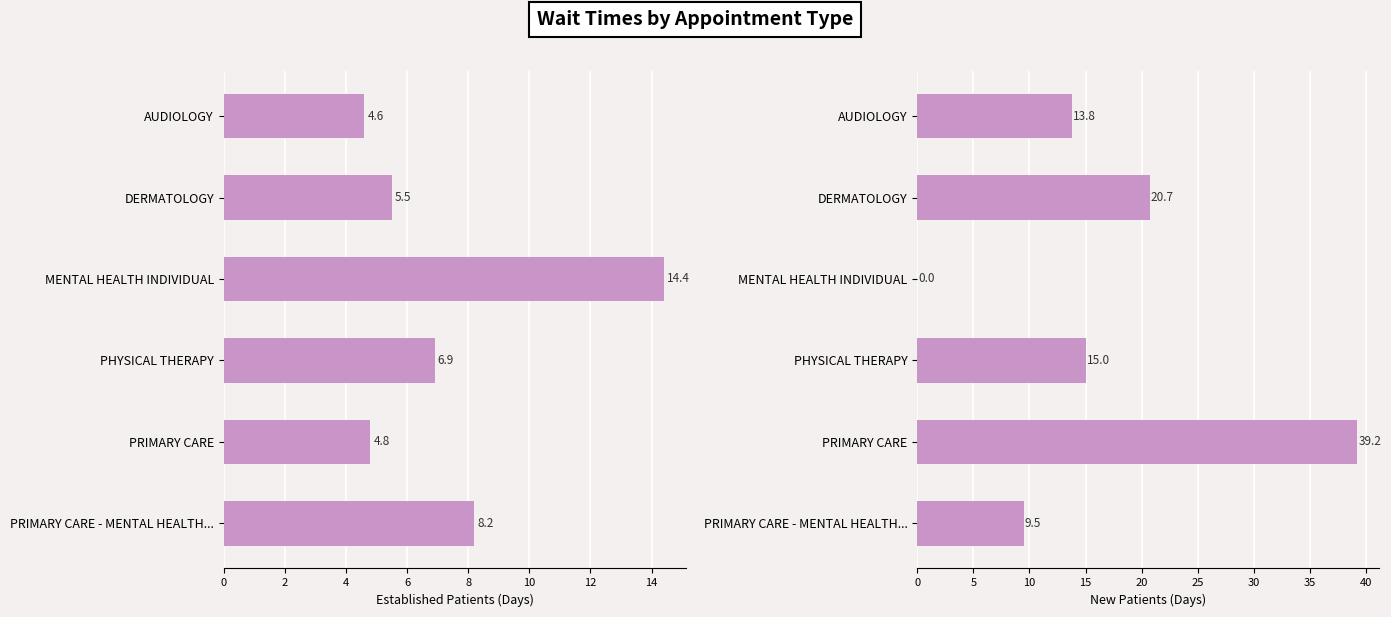

At which label does NewPatients first exceed 15?

DERMATOLOGY